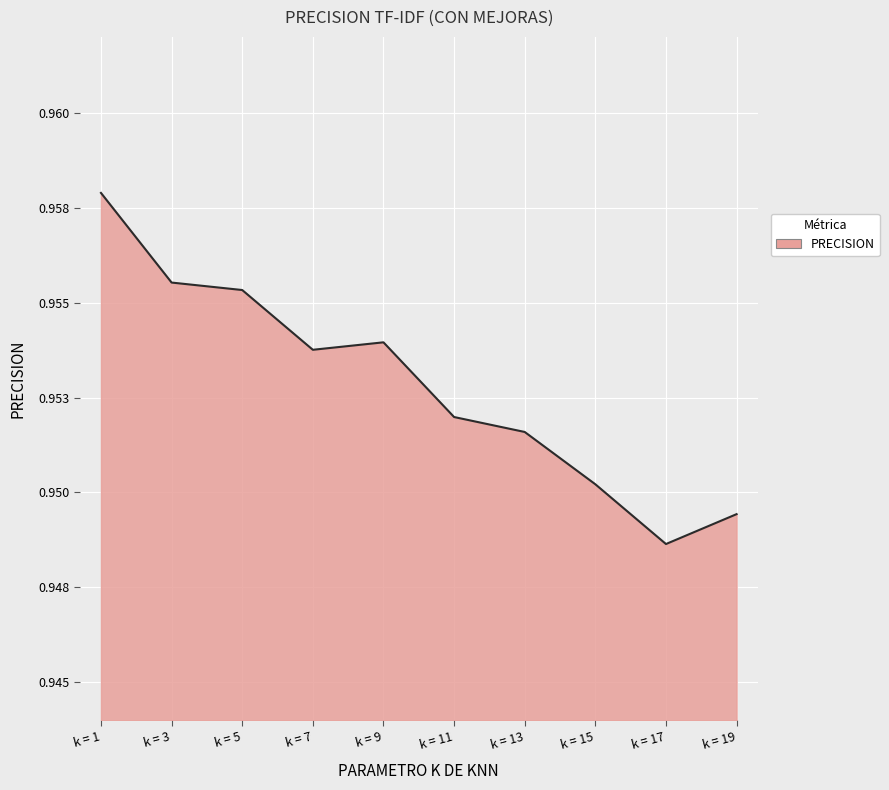

Does the chart display data point markers on the line(s)?

No